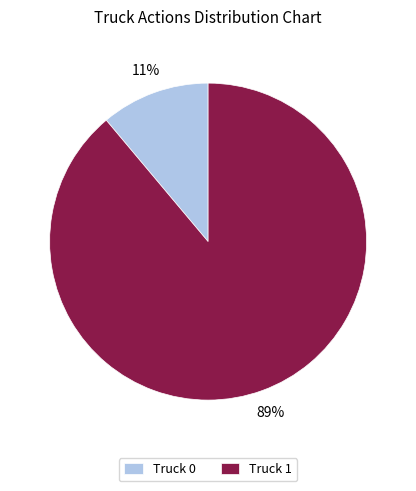

To the nearest percent, what is the difference between the Truck 1 and Truck 0 slice percentages?

78%